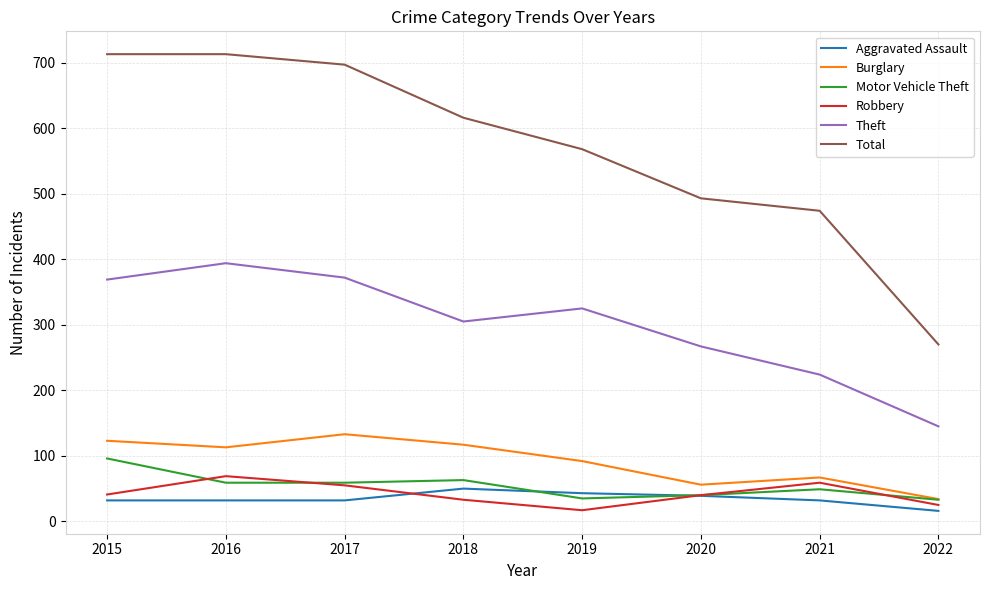

Which series has the largest total across all categories?

Total